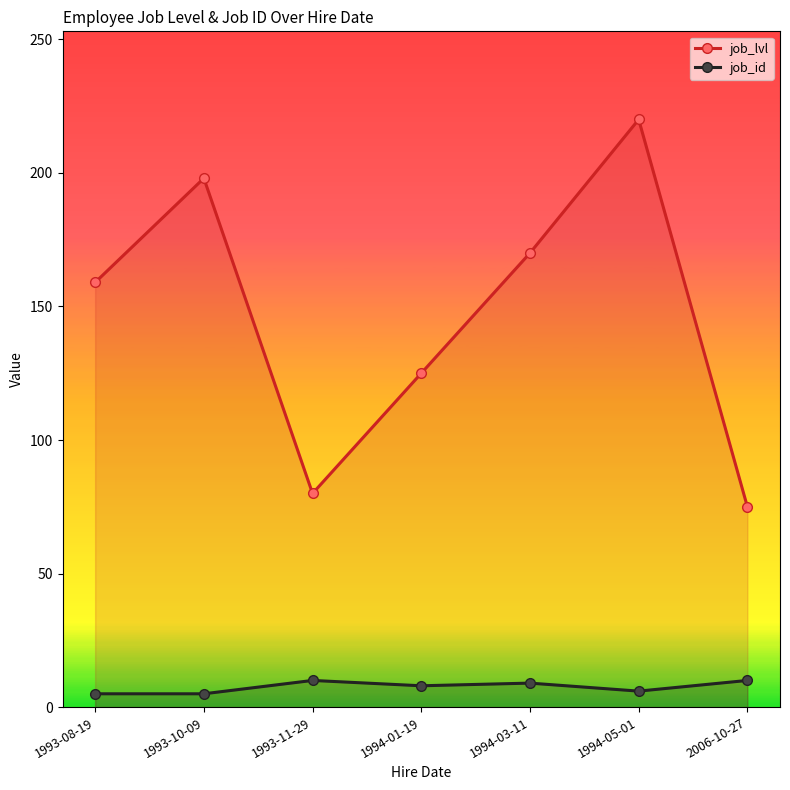

At which label does job_lvl reach its minimum?

2006-10-27